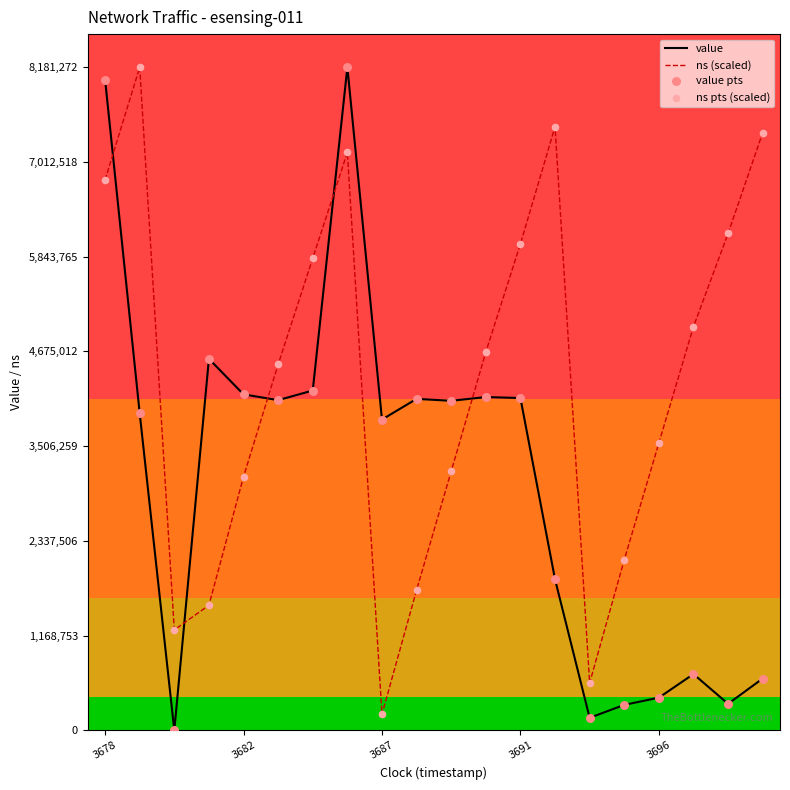

Which series has the largest total across all categories?

ns (scaled)